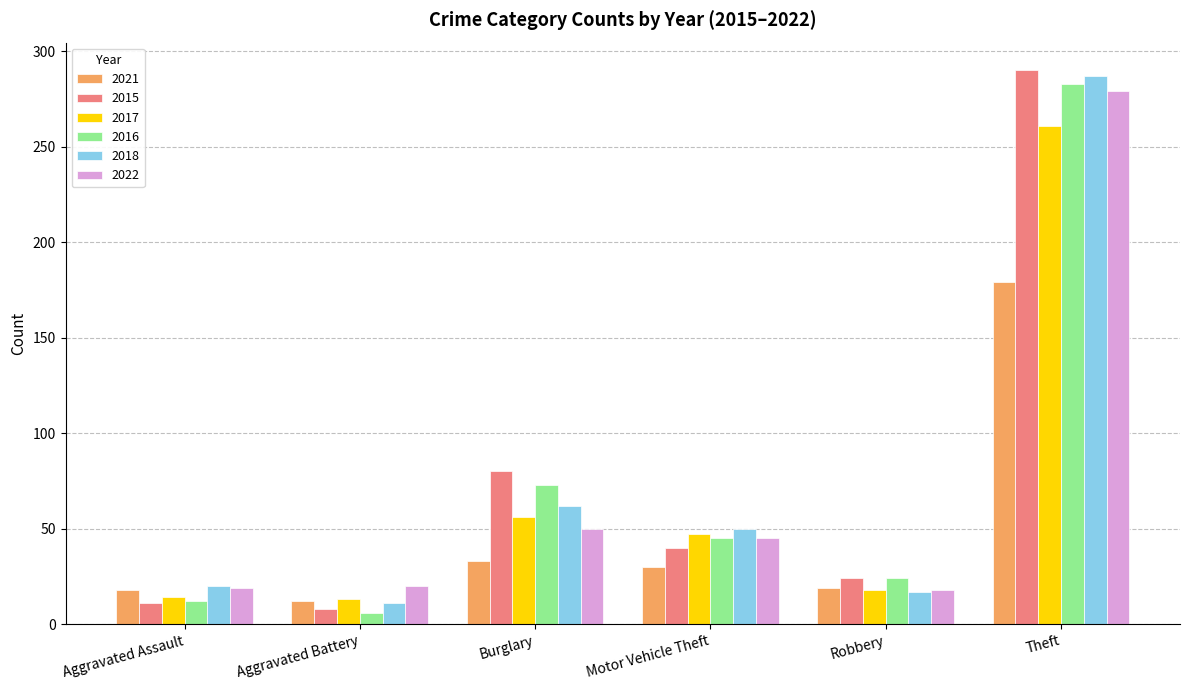

What is the label of the 4th bar from the left?

Motor Vehicle Theft